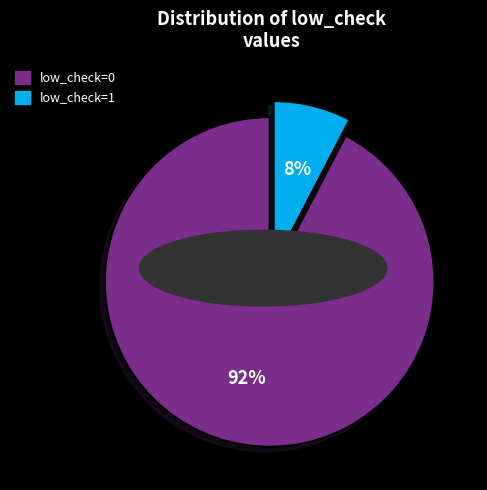

Count the number of slices in the pie.

2